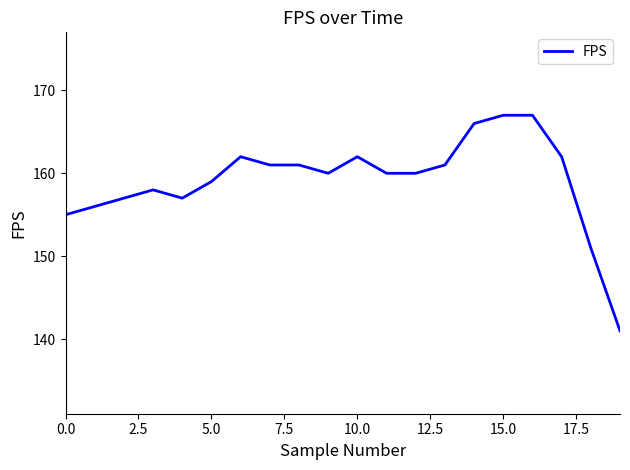

What is the maximum value shown in the chart?

167